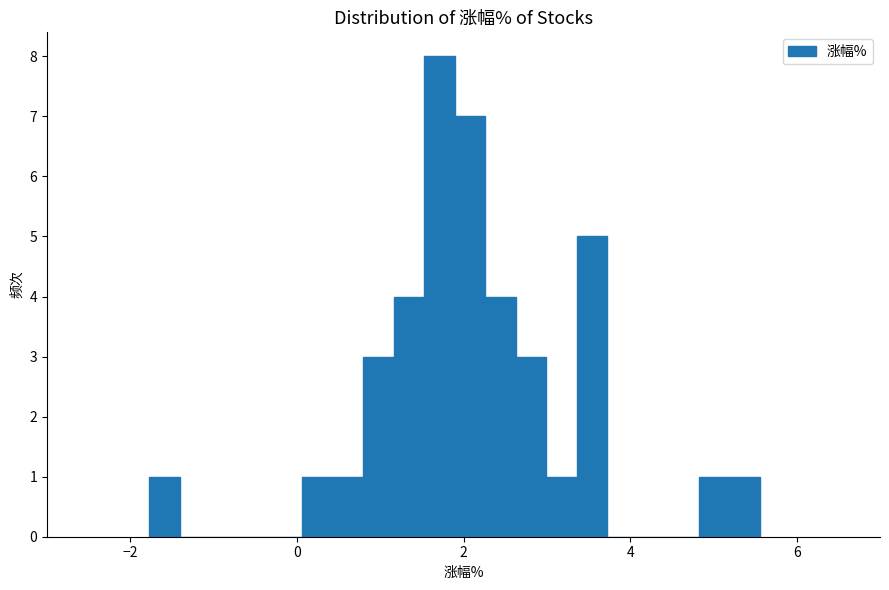

Around what value on the x-axis is the tallest bar? Give the approximate position of its centre, as read against the axis.

1.8